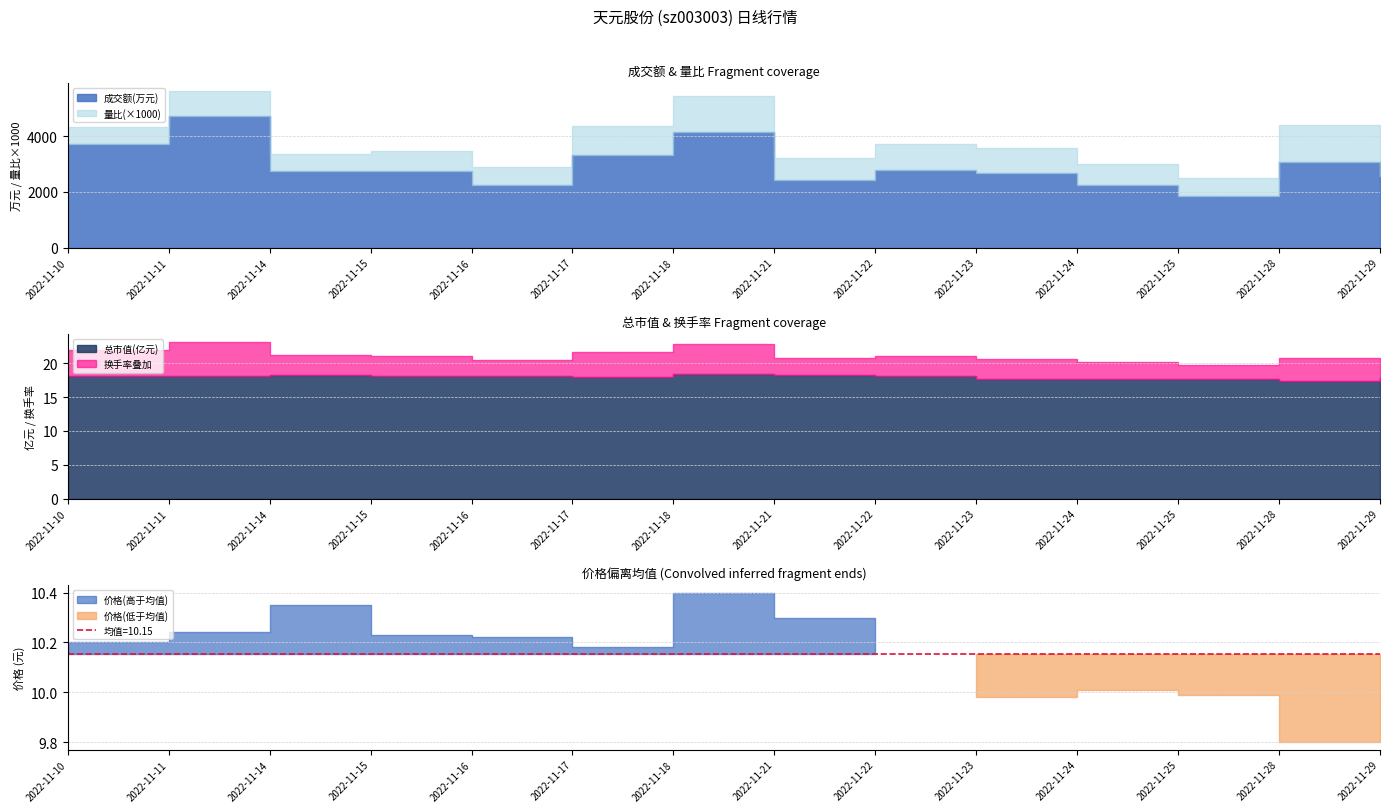

What is the difference between the maximum and minimum values in the 换手率 series?

3.0